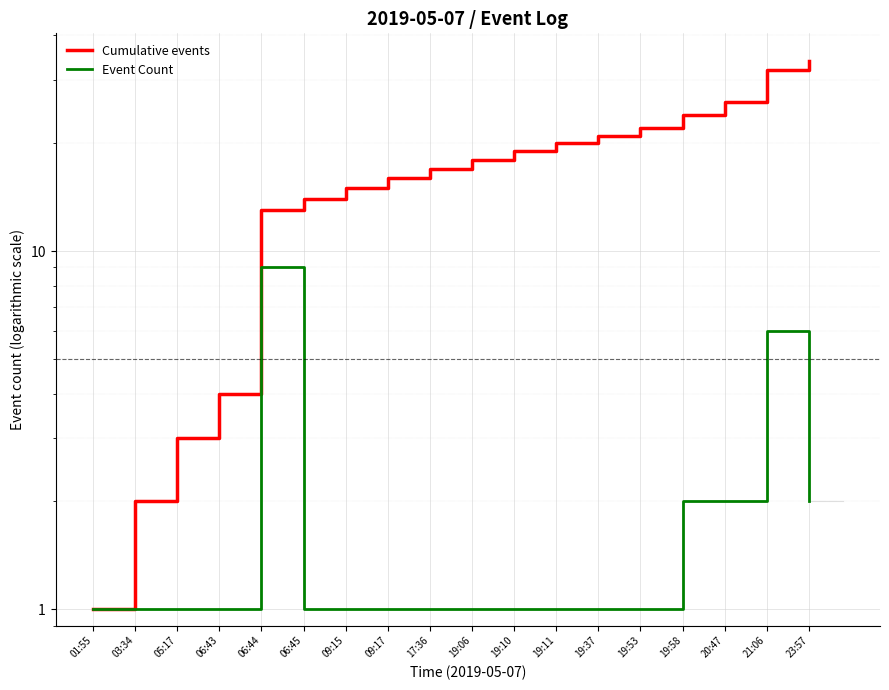

At which label is Event Count closest to 5?

21:06